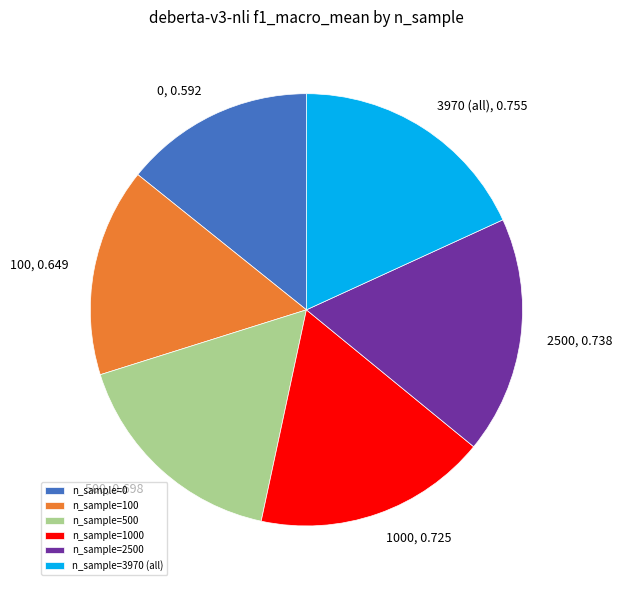

Do 500 and 3970 (all) together represent more than half of the pie?

No